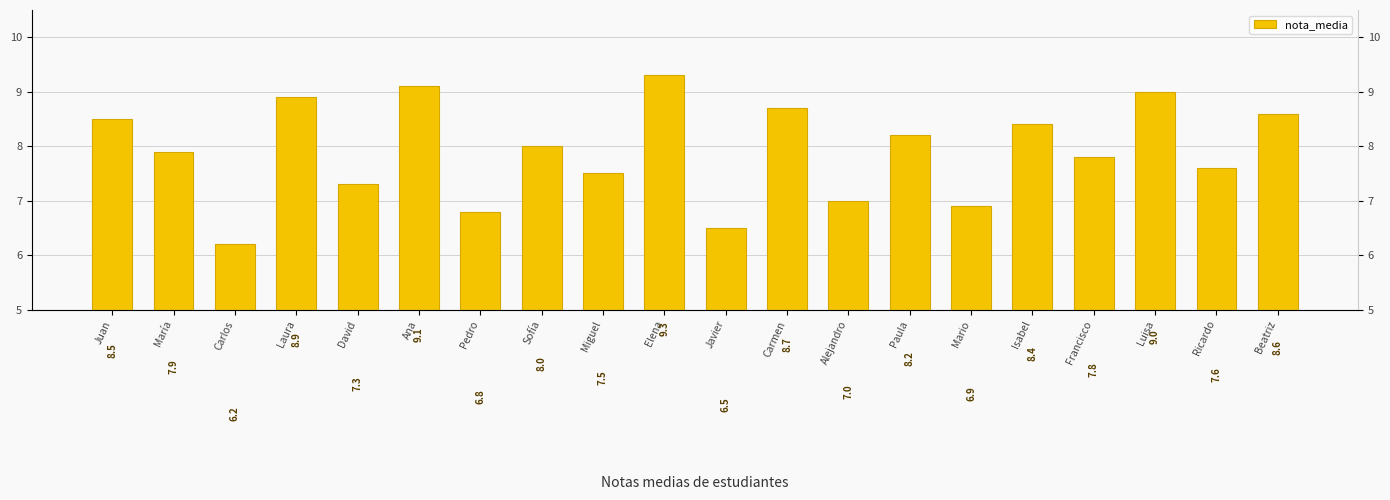

The value at Ana is 4.6. True or false?

False